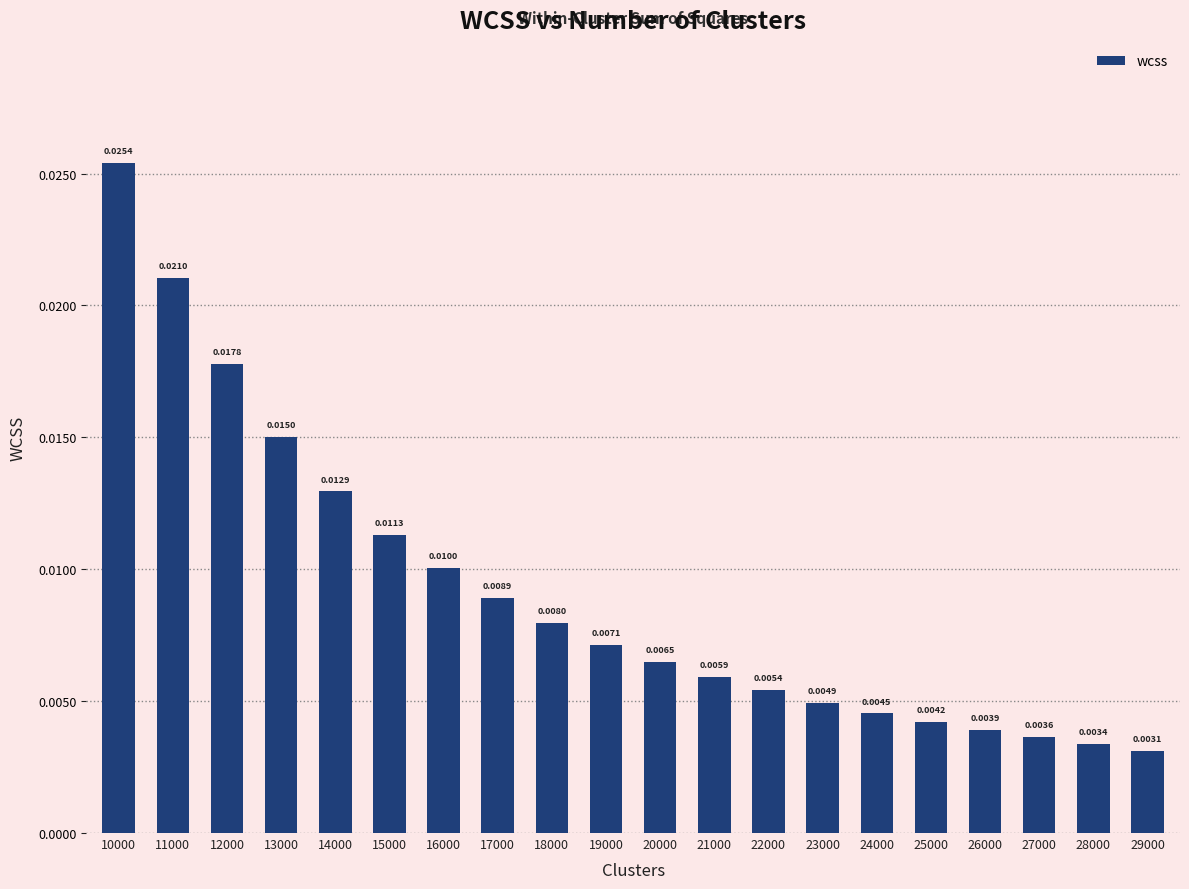

Are the bars grouped side by side (vs. stacked)?

No